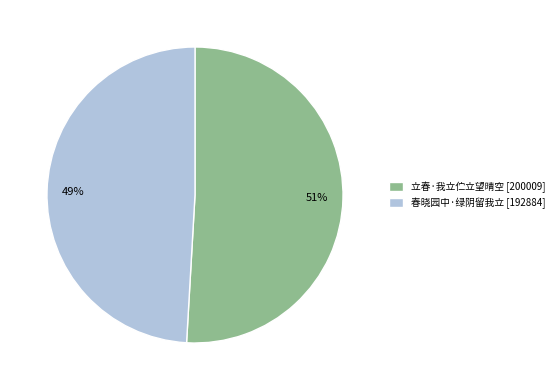

To the nearest percent, what is the average slice percentage?

50%